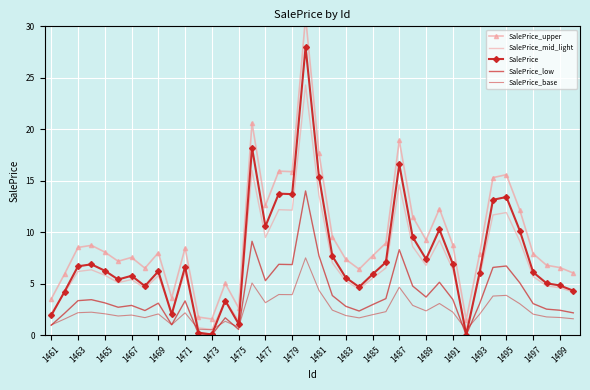

True or false: SalePrice_mid_light and SalePrice_base cross at least once.

False